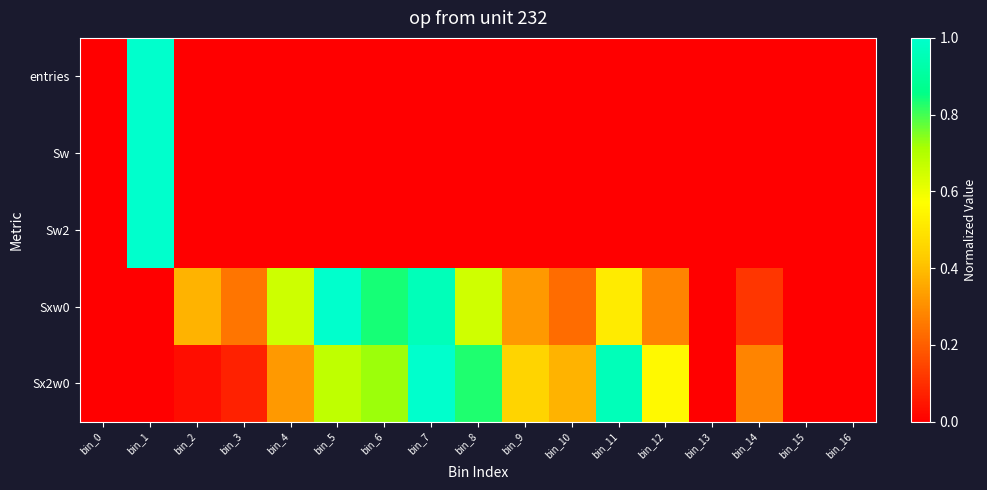

Reading left to right, extract all data points from this chart.

entries: bin_0=0.0	bin_1=1.0	bin_2=0.0	bin_3=0.0	bin_4=0.0	bin_5=0.0	bin_6=0.0	bin_7=0.0	bin_8=0.0	bin_9=0.0	bin_10=0.0	bin_11=0.0	bin_12=0.0	bin_13=0.0	bin_14=0.0	bin_15=0.0	bin_16=0.0
Sw: bin_0=0.0	bin_1=1.0	bin_2=0.0	bin_3=0.0	bin_4=0.0	bin_5=0.0	bin_6=0.0	bin_7=0.0	bin_8=0.0	bin_9=0.0	bin_10=0.0	bin_11=0.0	bin_12=0.0	bin_13=0.0	bin_14=0.0	bin_15=0.0	bin_16=0.0
Sw2: bin_0=0.0	bin_1=1.0	bin_2=0.0	bin_3=0.0	bin_4=0.0	bin_5=0.0	bin_6=0.0	bin_7=0.0	bin_8=0.0	bin_9=0.0	bin_10=0.0	bin_11=0.0	bin_12=0.0	bin_13=0.0	bin_14=0.0	bin_15=0.0	bin_16=0.0
Sxw0: bin_0=0.0	bin_1=0.0	bin_2=0.4	bin_3=0.2	bin_4=0.7	bin_5=1.0	bin_6=0.8	bin_7=1.0	bin_8=0.6	bin_9=0.3	bin_10=0.2	bin_11=0.5	bin_12=0.3	bin_13=0.0	bin_14=0.1	bin_15=0.0	bin_16=0.0
Sx2w0: bin_0=0.0	bin_1=0.0	bin_2=0.0	bin_3=0.1	bin_4=0.3	bin_5=0.7	bin_6=0.7	bin_7=1.0	bin_8=0.8	bin_9=0.5	bin_10=0.4	bin_11=1.0	bin_12=0.6	bin_13=0.0	bin_14=0.3	bin_15=0.0	bin_16=0.0